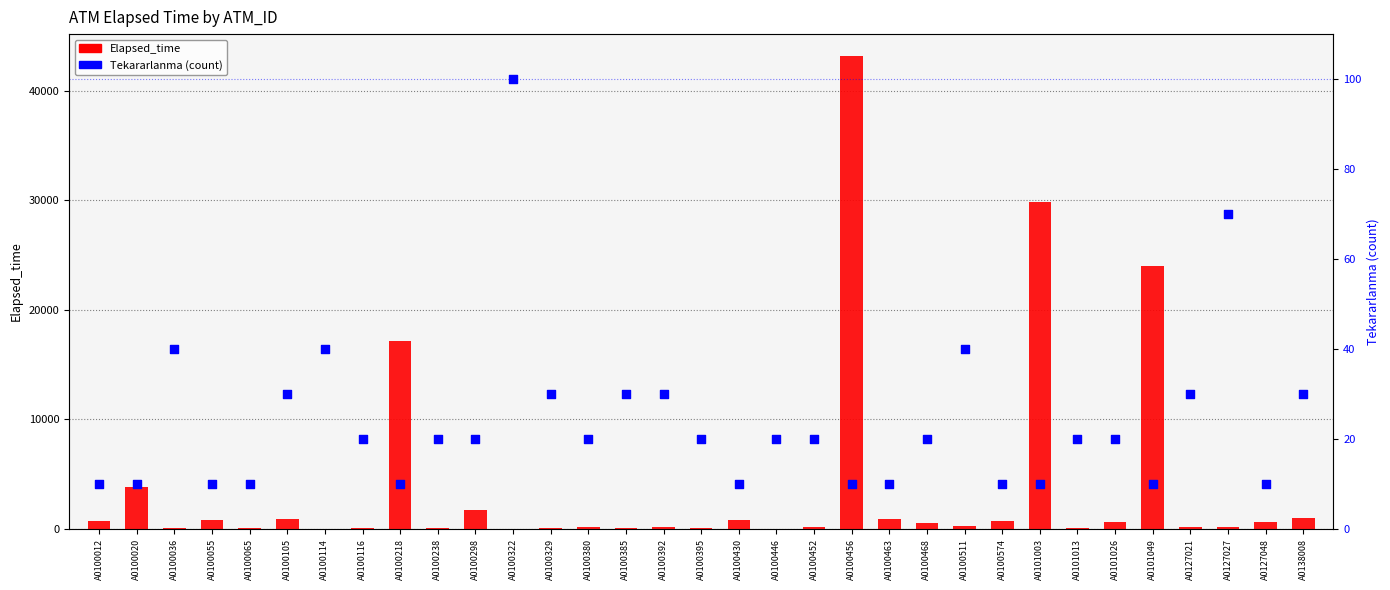

What are all the series names shown in the legend?

Elapsed_time, Tekararlanma (count)